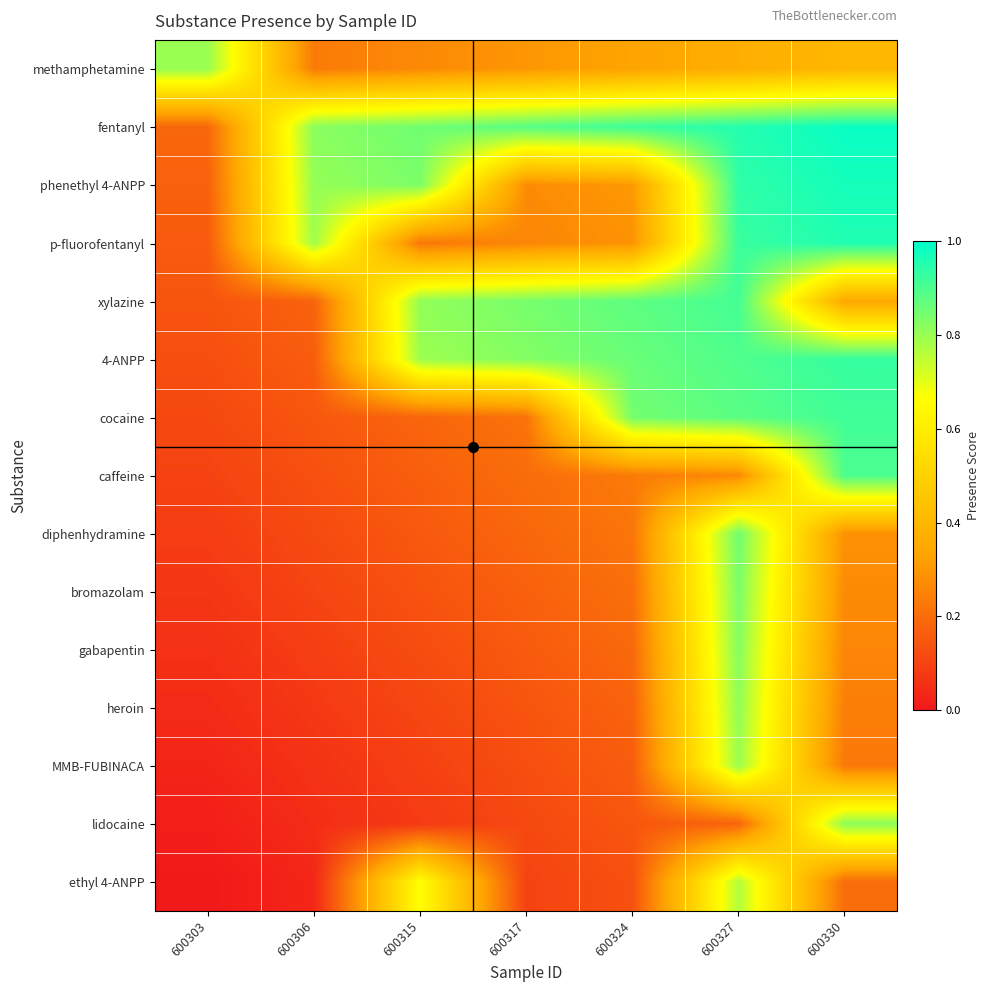

Reading right to left, what are all the values shown in this chart?

methamphetamine: 600330=0.4	600327=0.4	600324=0.3	600317=0.3	600315=0.3	600306=0.2	600303=0.8
fentanyl: 600330=1.0	600327=1.0	600324=0.9	600317=0.9	600315=0.9	600306=0.8	600303=0.2
phenethyl 4-ANPP: 600330=1.0	600327=0.9	600324=0.3	600317=0.3	600315=0.8	600306=0.8	600303=0.2
p-fluorofentanyl: 600330=1.0	600327=0.9	600324=0.3	600317=0.3	600315=0.2	600306=0.8	600303=0.2
xylazine: 600330=0.3	600327=0.9	600324=0.9	600317=0.8	600315=0.8	600306=0.2	600303=0.1
4-ANPP: 600330=0.9	600327=0.9	600324=0.9	600317=0.8	600315=0.8	600306=0.2	600303=0.1
cocaine: 600330=0.9	600327=0.9	600324=0.8	600317=0.2	600315=0.2	600306=0.1	600303=0.1
caffeine: 600330=0.9	600327=0.3	600324=0.2	600317=0.2	600315=0.2	600306=0.1	600303=0.1
diphenhydramine: 600330=0.3	600327=0.9	600324=0.2	600317=0.2	600315=0.2	600306=0.1	600303=0.1
bromazolam: 600330=0.3	600327=0.8	600324=0.2	600317=0.2	600315=0.1	600306=0.1	600303=0.1
gabapentin: 600330=0.3	600327=0.8	600324=0.2	600317=0.2	600315=0.1	600306=0.1	600303=0.1
heroin: 600330=0.2	600327=0.8	600324=0.2	600317=0.1	600315=0.1	600306=0.1	600303=0.0
MMB-FUBINACA: 600330=0.2	600327=0.8	600324=0.2	600317=0.1	600315=0.1	600306=0.1	600303=0.0
lidocaine: 600330=0.8	600327=0.2	600324=0.1	600317=0.1	600315=0.1	600306=0.0	600303=0.0
ethyl 4-ANPP: 600330=0.2	600327=0.8	600324=0.1	600317=0.1	600315=0.7	600306=0.0	600303=0.0